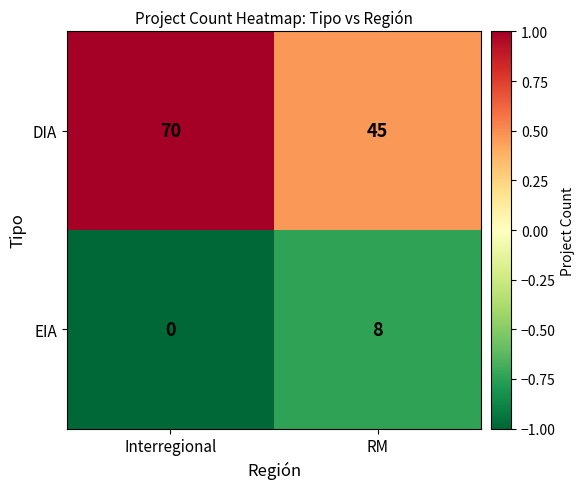

Reading right to left, extract all data points from this chart.

DIA: RM=45	Interregional=70
EIA: RM=8	Interregional=0